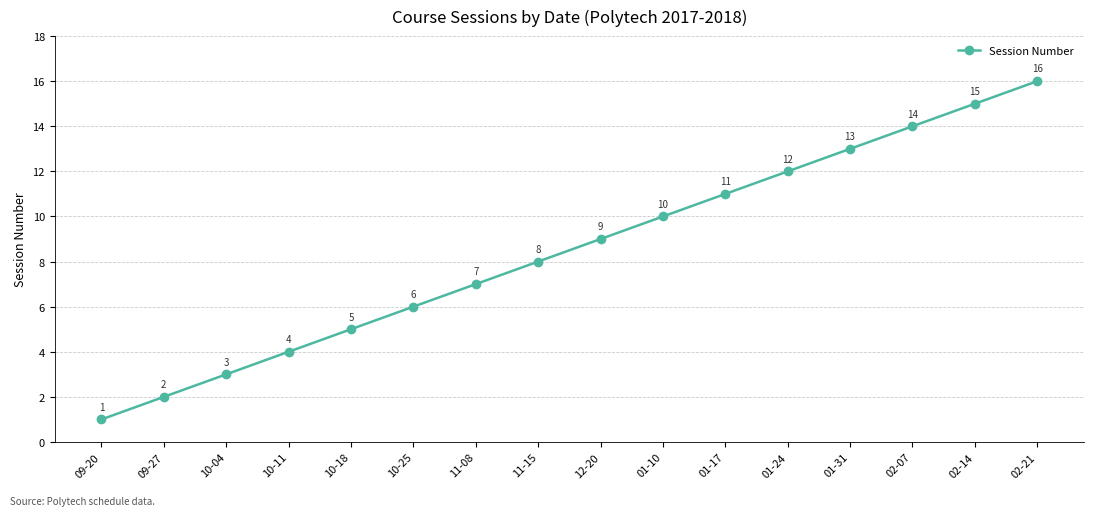

Which has a higher value, 02-21 or 09-20?

02-21